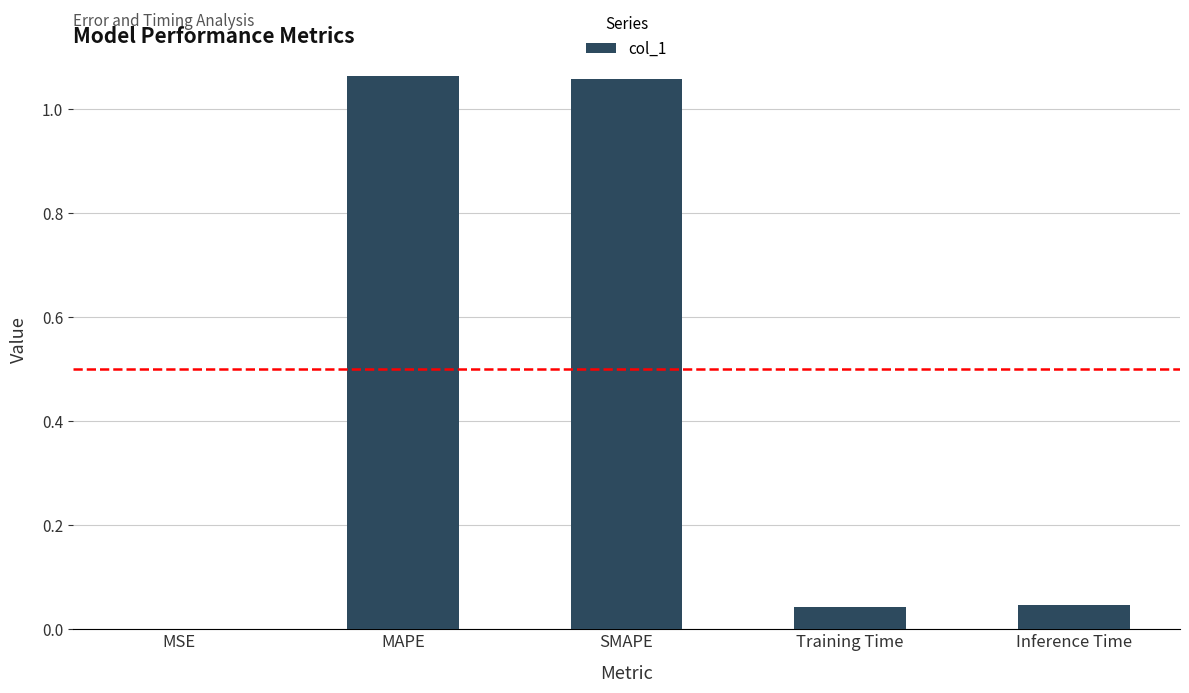

What is the change in value from MSE to MAPE?

+1.1